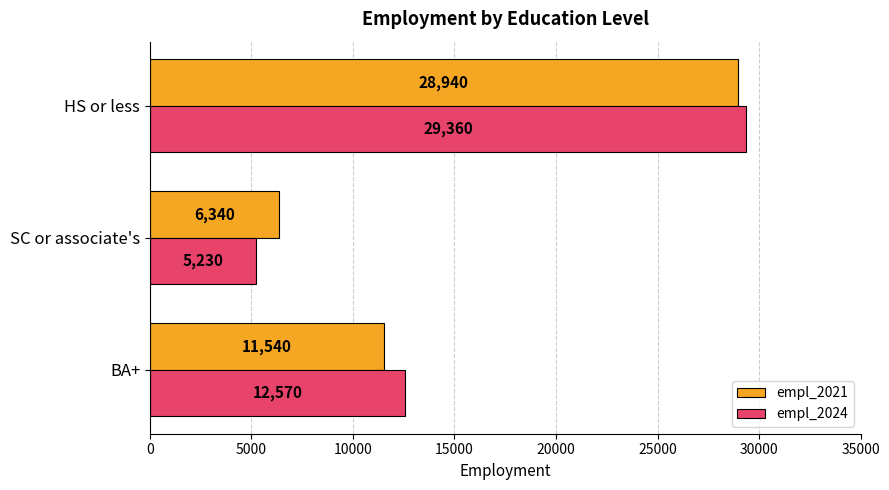

How many distinct data groups are displayed?

2